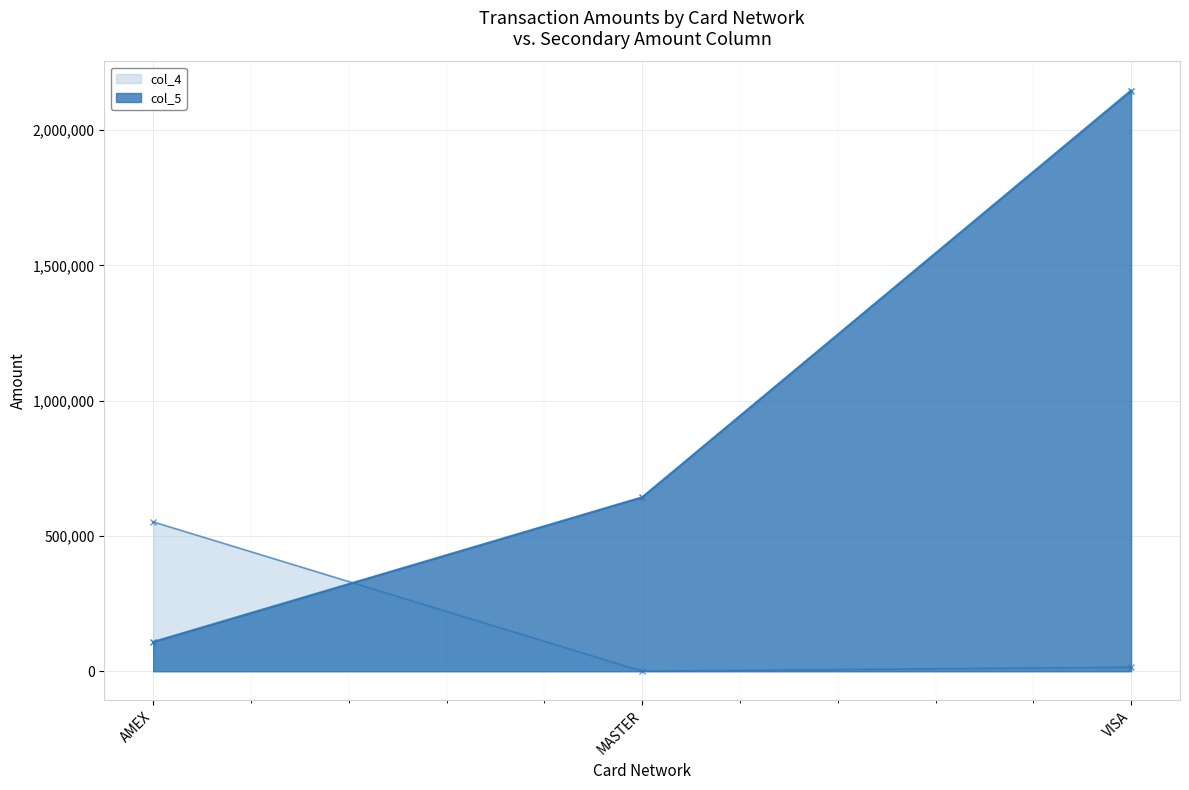

What are all the series names shown in the legend?

col_4, col_5